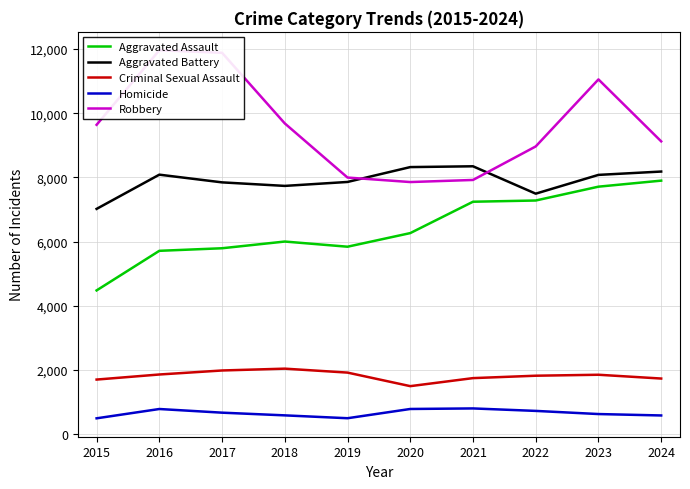

List the labels in order of Aggravated Battery value, largest first.

2021, 2020, 2024, 2016, 2023, 2019, 2017, 2018, 2022, 2015